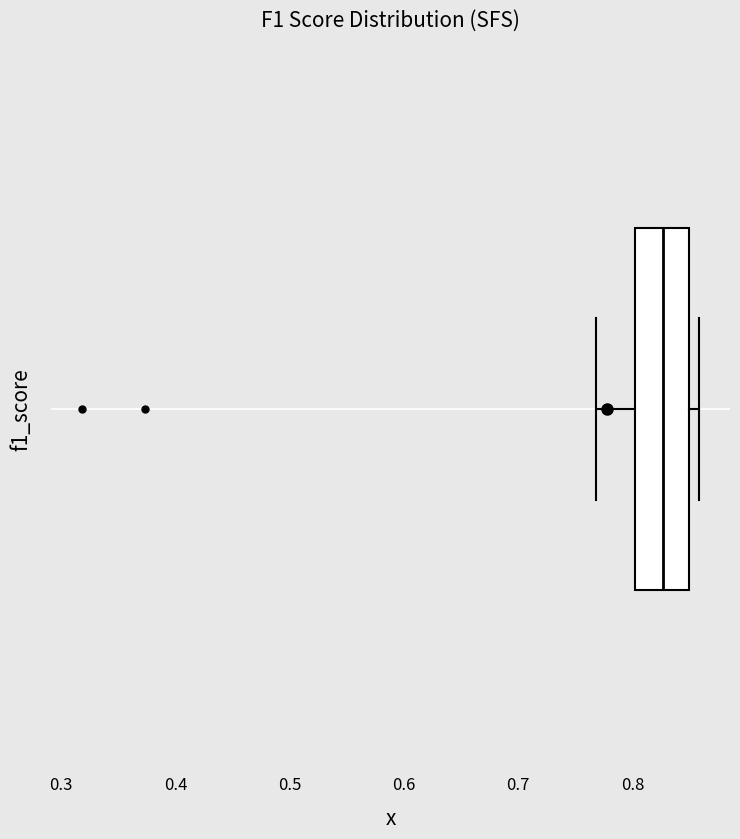

Transcribe this box plot: give where the median line is, the range the box spans, and where the two whiskers end, as read against the x-axis. The values are not printed on the chart, so give them approximately, as read against the axis.

median 0.83, box 0.80 to 0.85, whiskers 0.77 to 0.86